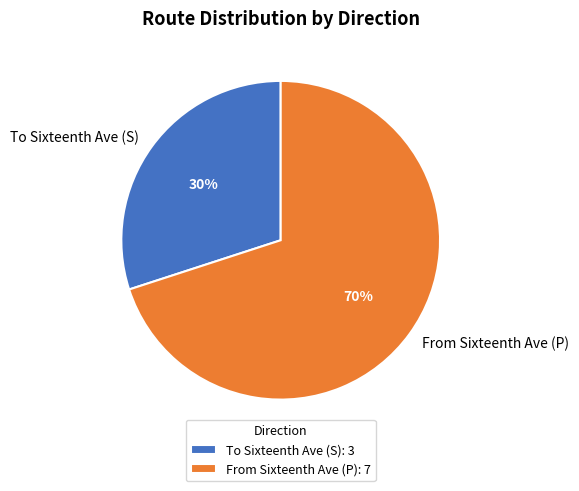

To the nearest percent, what percentage of the pie is From Sixteenth Ave (P)?

70%